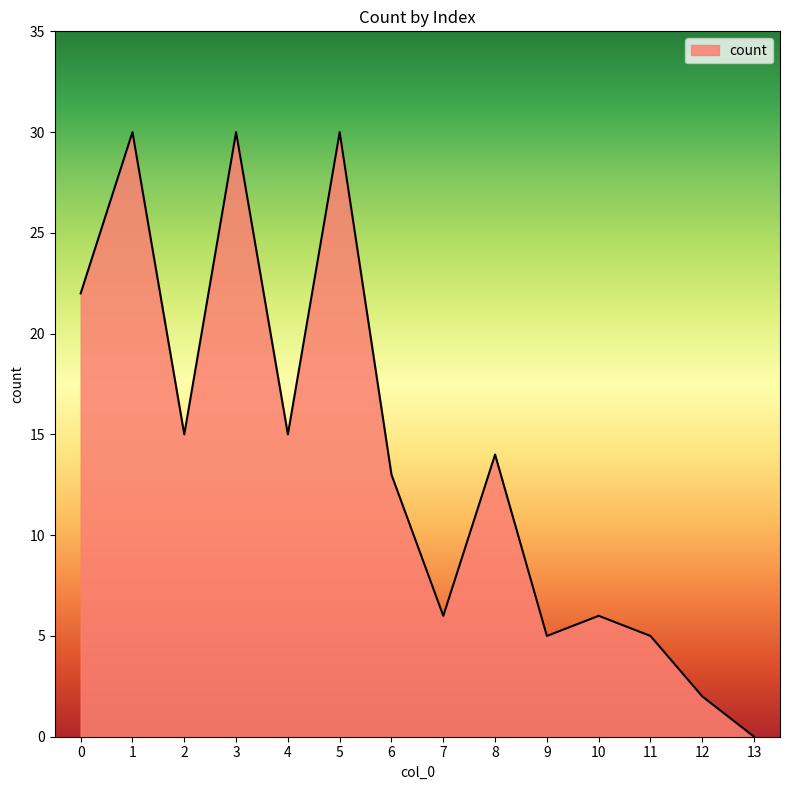

Reading right to left, what are all the values shown in this chart?

0	2	5	6	5	14	6	13	30	15	30	15	30	22